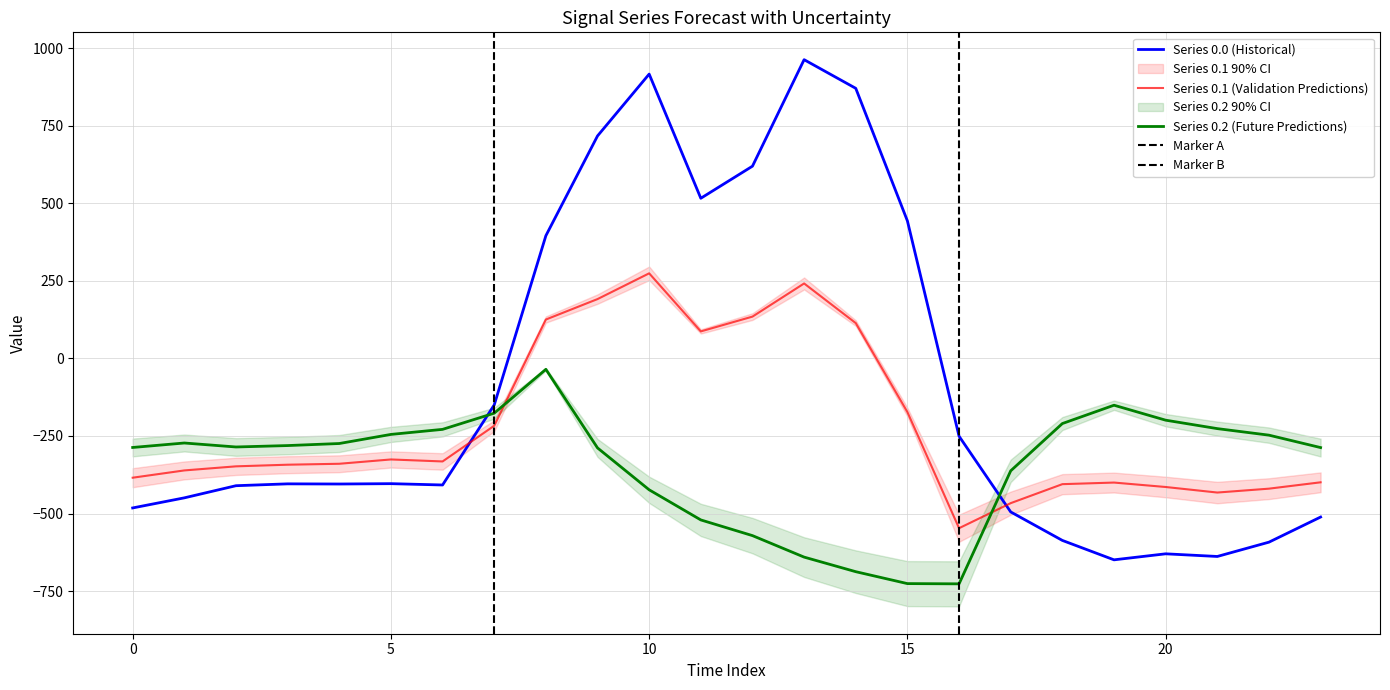

True or false: row_0.2 has a value of -247.4 at 22.

True